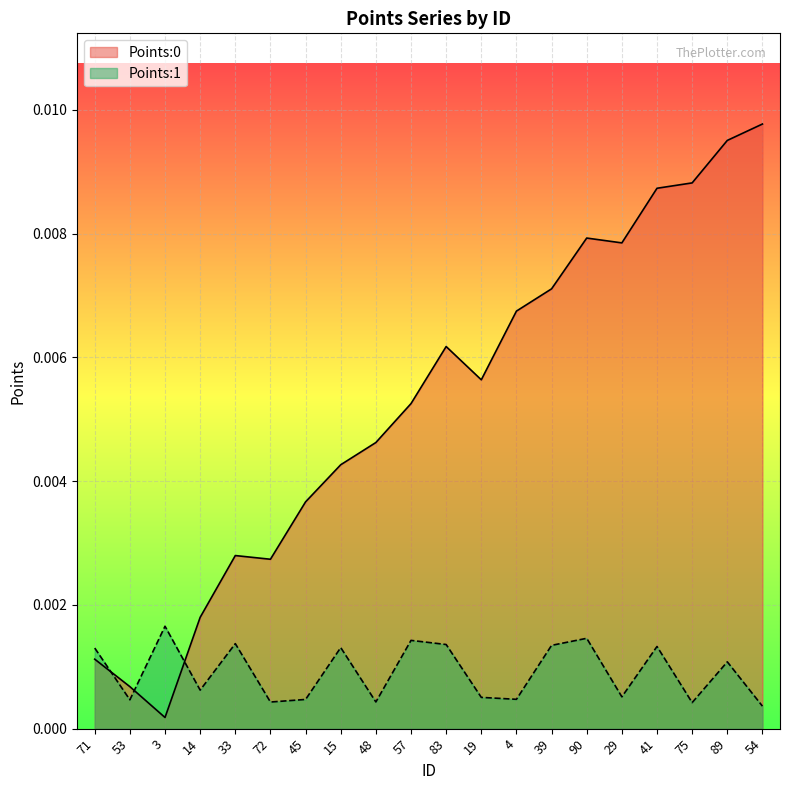

True or false: Points:1 has a value of 0.0 at 14.

True